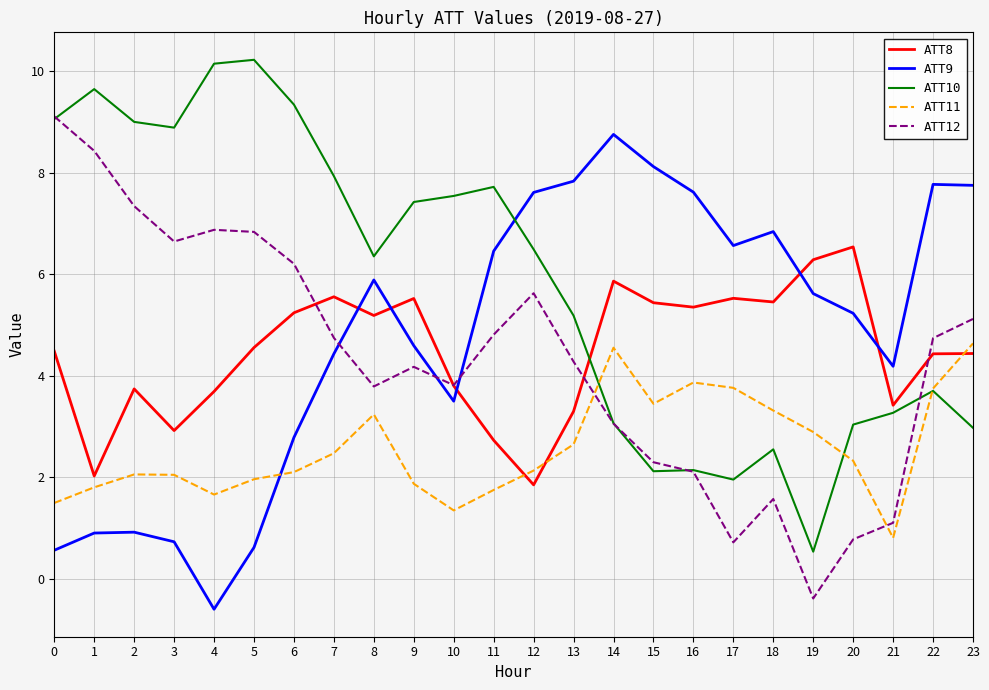

What is the difference between the highest and lowest values at 3?

8.2